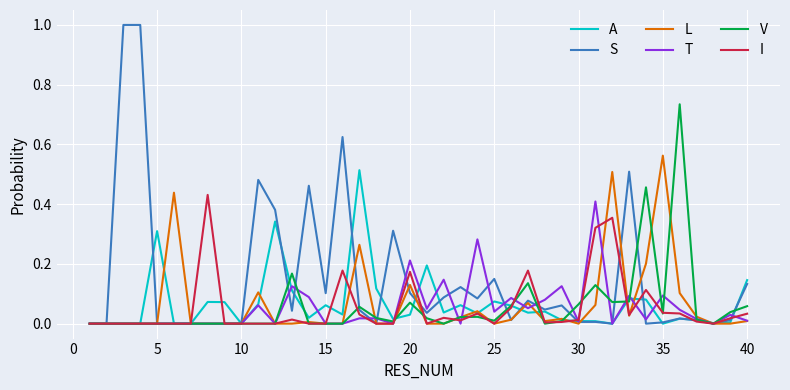

What is the maximum value shown in the chart?

1.0